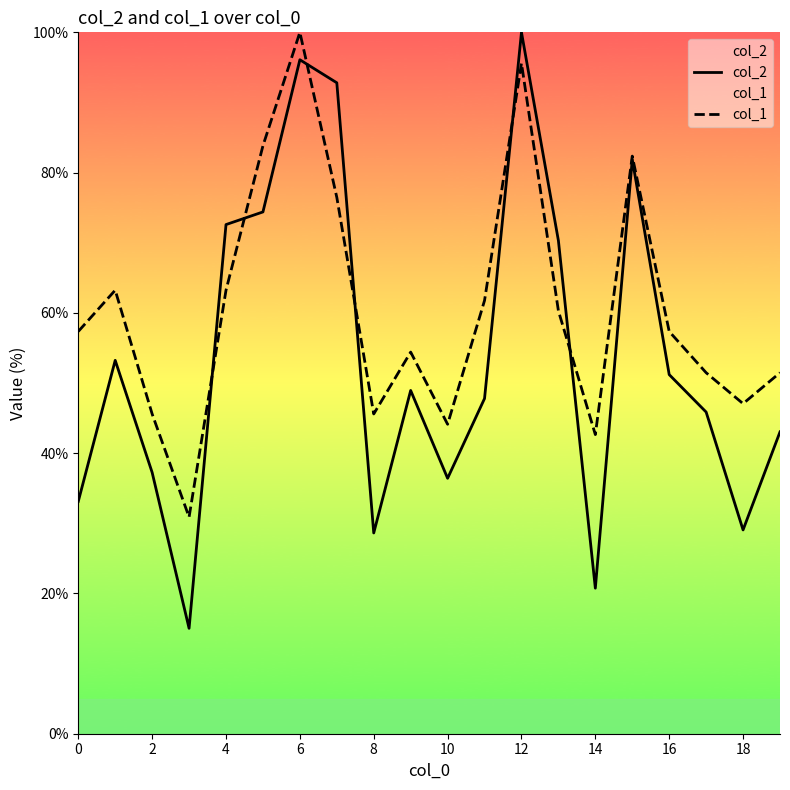

True or false: col_2 and col_1 intersect in this chart.

True